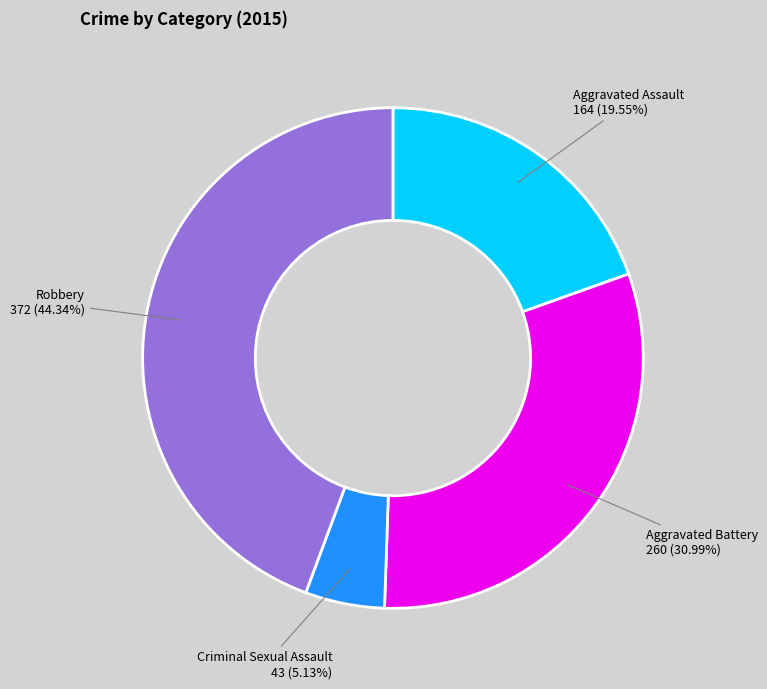

Which category has the biggest portion of the pie?

Robbery